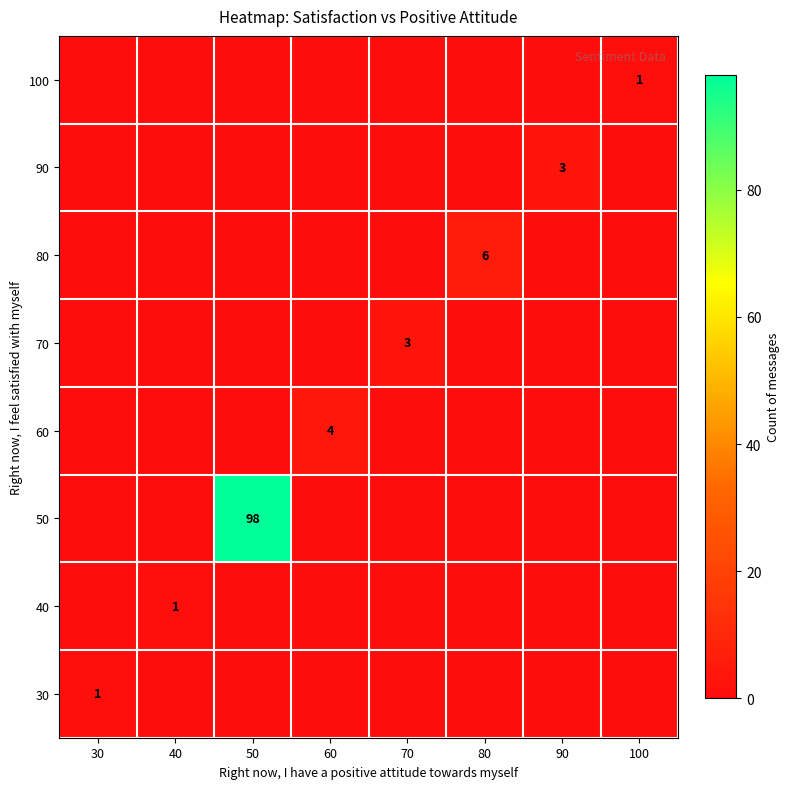

Which has a higher value, 90 or 100?

90